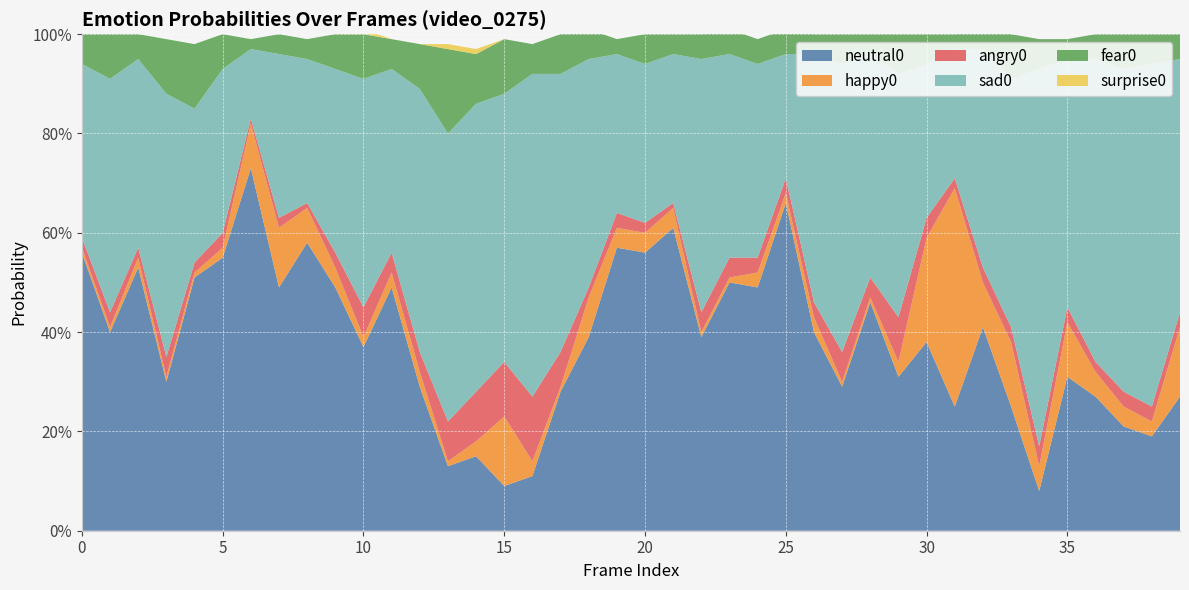

Reading left to right, what are all the values shown in this chart?

neutral0: 0.6	0.4	0.5	0.3	0.5	0.6	0.7	0.5	0.6	0.5	0.4	0.5	0.3	0.1	0.1	0.1	0.1	0.3	0.4	0.6	0.6	0.6	0.4	0.5	0.5	0.7	0.4	0.3	0.5	0.3	0.4	0.2	0.4	0.2	0.1	0.3	0.3	0.2	0.2	0.3
happy0: 0.0	0.0	0.0	0.0	0.0	0.0	0.1	0.1	0.1	0.0	0.0	0.0	0.0	0.0	0.0	0.1	0.0	0.0	0.1	0.0	0.0	0.0	0.0	0.0	0.0	0.0	0.0	0.0	0.0	0.0	0.2	0.4	0.1	0.1	0.1	0.1	0.1	0.0	0.0	0.1
angry0: 0.0	0.0	0.0	0.0	0.0	0.0	0.0	0.0	0.0	0.0	0.1	0.0	0.0	0.1	0.1	0.1	0.1	0.1	0.0	0.0	0.0	0.0	0.0	0.0	0.0	0.0	0.0	0.1	0.0	0.1	0.0	0.0	0.0	0.0	0.0	0.0	0.0	0.0	0.0	0.0
sad0: 0.3	0.5	0.4	0.5	0.3	0.3	0.1	0.3	0.3	0.4	0.5	0.4	0.5	0.6	0.6	0.5	0.7	0.6	0.5	0.3	0.3	0.3	0.5	0.4	0.4	0.2	0.5	0.6	0.5	0.5	0.3	0.3	0.4	0.5	0.8	0.5	0.6	0.7	0.7	0.5
fear0: 0.1	0.1	0.1	0.1	0.1	0.1	0.0	0.0	0.0	0.1	0.1	0.1	0.1	0.2	0.1	0.1	0.1	0.1	0.1	0.0	0.1	0.0	0.1	0.1	0.1	0.1	0.0	0.1	0.0	0.1	0.1	0.0	0.0	0.1	0.1	0.0	0.1	0.1	0.1	0.1
surprise0: 0.0	0.0	0.0	0.0	0.0	0.0	0.0	0.0	0.0	0.0	0.0	0.0	0.0	0.0	0.0	0.0	0.0	0.0	0.0	0.0	0.0	0.0	0.0	0.0	0.0	0.0	0.0	0.0	0.0	0.0	0.0	0.0	0.0	0.0	0.0	0.0	0.0	0.0	0.0	0.0